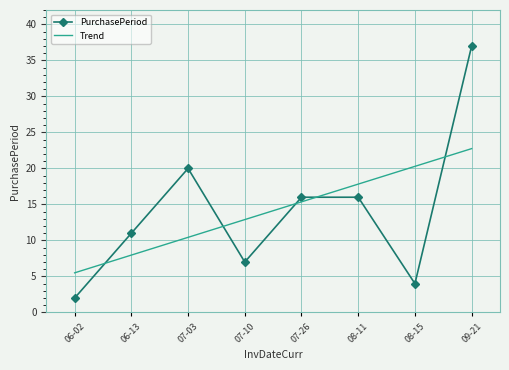

What are all the series names shown in the legend?

PurchasePeriod, Trend